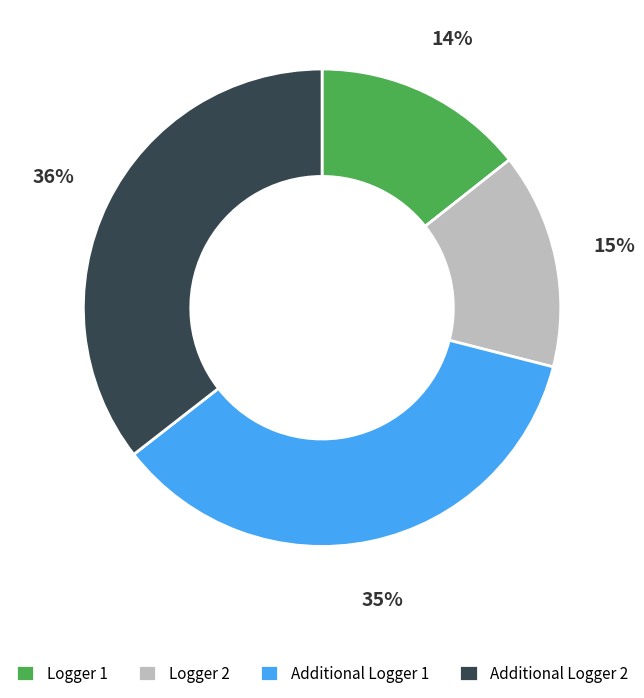

What percentage is the Logger 2 slice, to the nearest percent?

15%